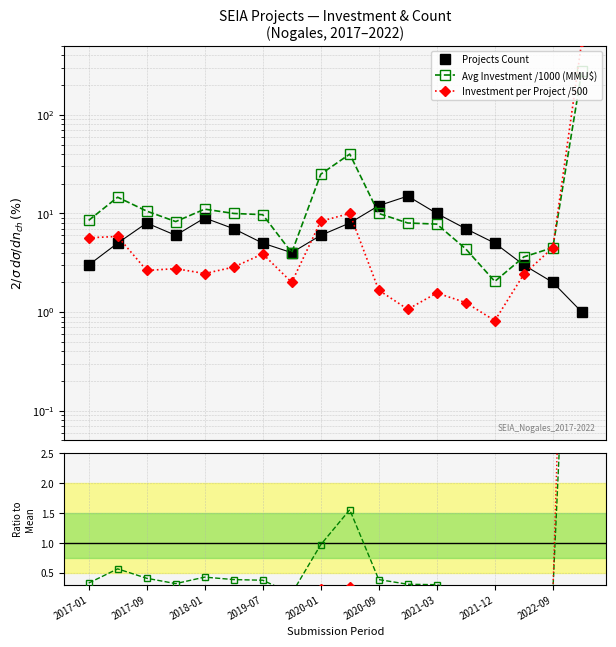

Where is the first local maximum for Investment per Project /500?

2017-09